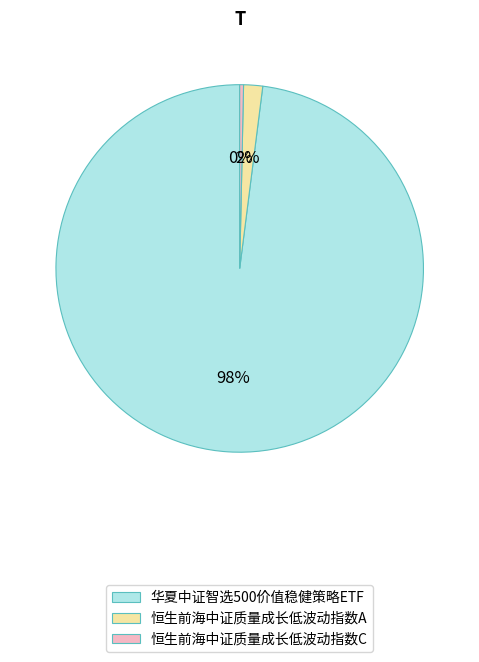

To the nearest percent, what is the difference between the largest and smallest slice percentages?

98%